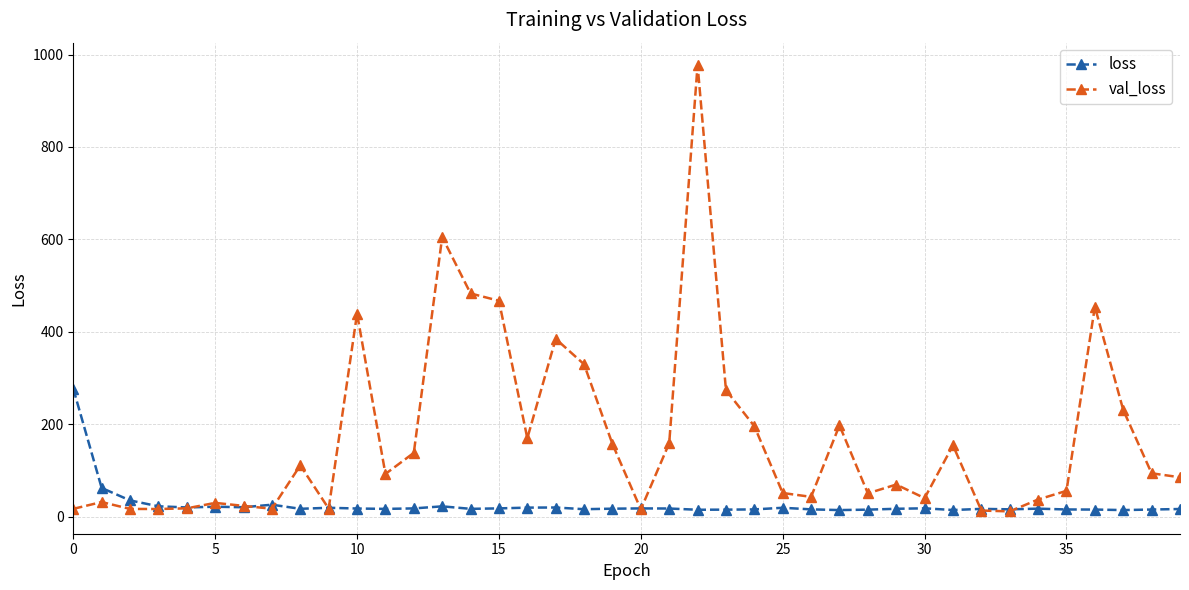

Which series has the largest total across all categories?

val_loss